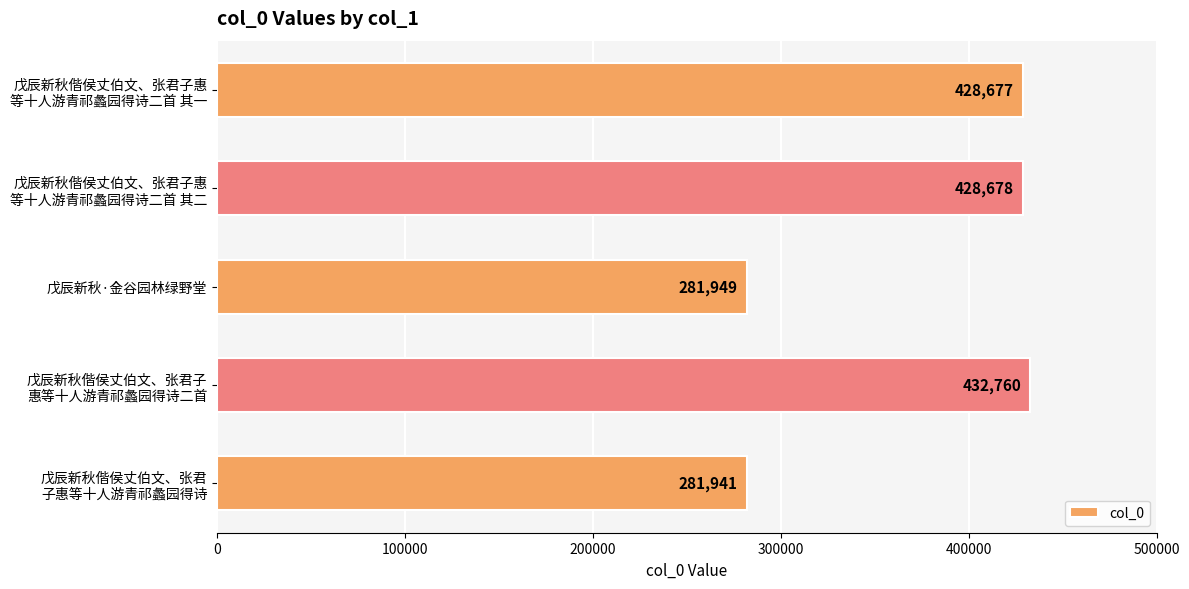

Rank the categories by value from highest to lowest.

戊辰新秋偕侯丈伯文、张君子
惠等十人游青祁蠡园得诗二首, 戊辰新秋偕侯丈伯文、张君子惠
等十人游青祁蠡园得诗二首 其二, 戊辰新秋偕侯丈伯文、张君子惠
等十人游青祁蠡园得诗二首 其一, 戊辰新秋·金谷园林绿野堂, 戊辰新秋偕侯丈伯文、张君
子惠等十人游青祁蠡园得诗